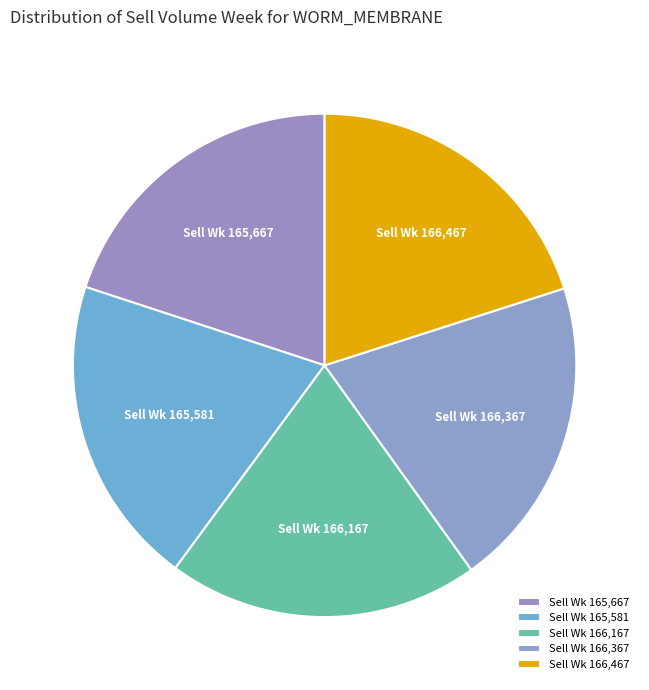

What is the ratio of the value at Sell Wk 166,367 to the value at Sell Wk 166,467?

1.0